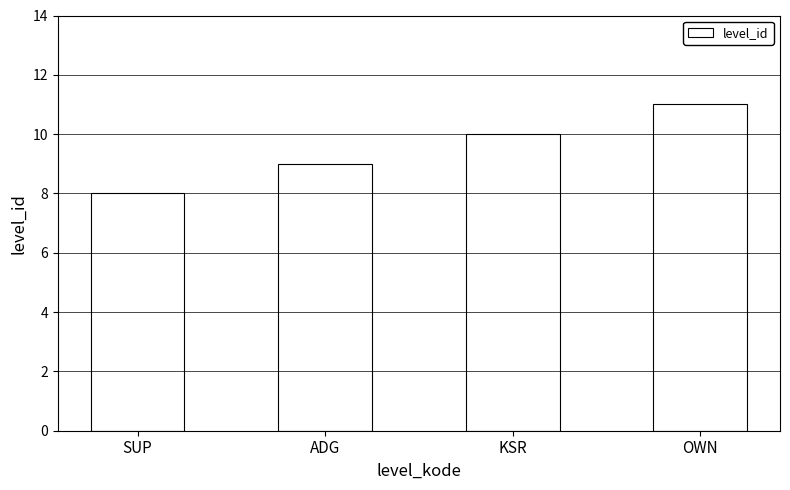

What is the difference between the values at SUP and ADG?

1